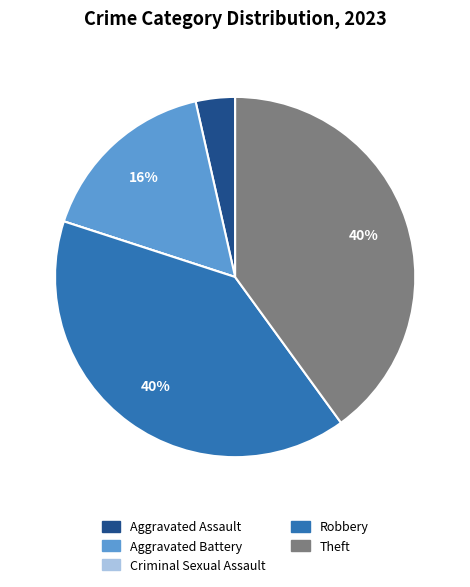

Is it true that Theft is 40% of the pie?

True